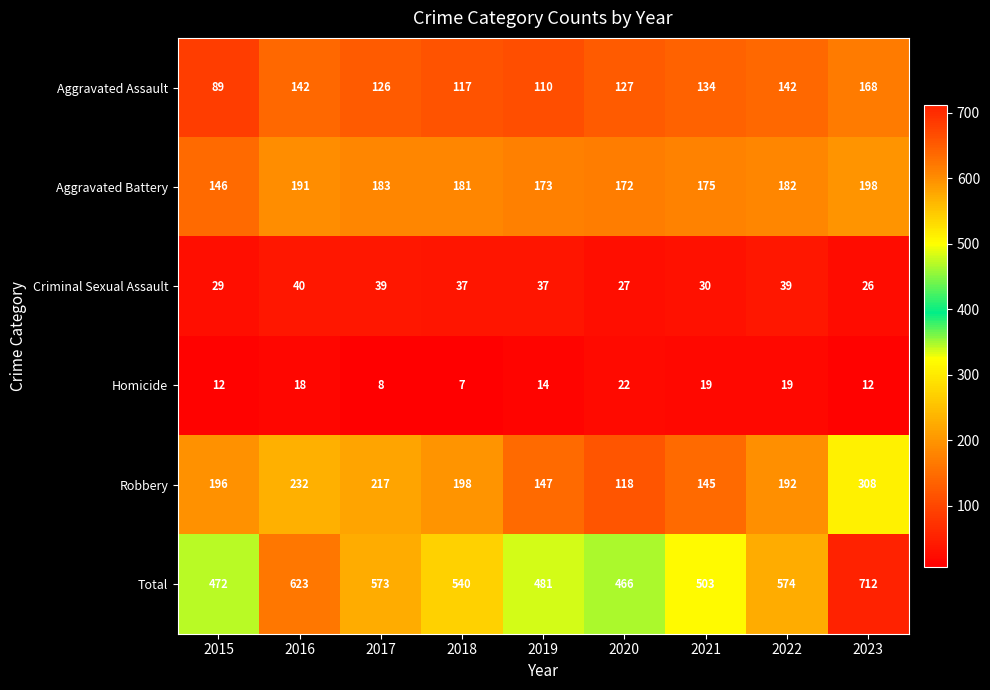

What is the smallest value displayed?

7